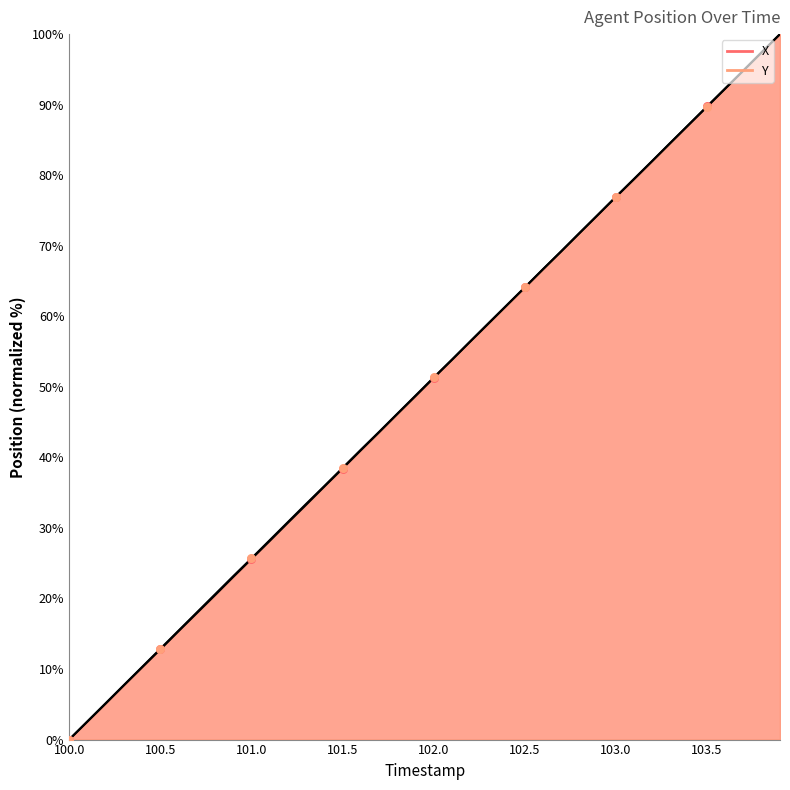

Is the value of X at 103.4 greater than the value of Y at 102.6?

Yes